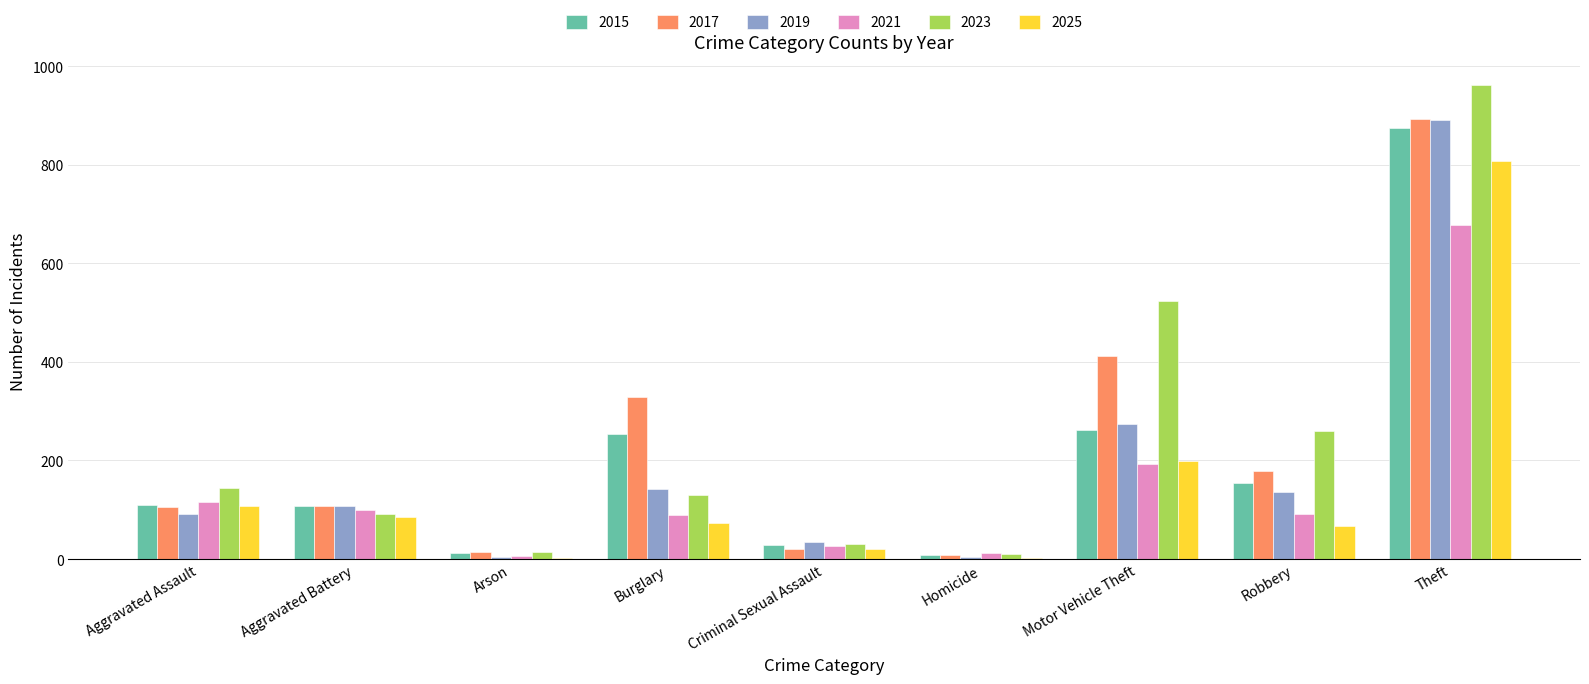

What are all the series names shown in the legend?

2015, 2017, 2019, 2021, 2023, 2025